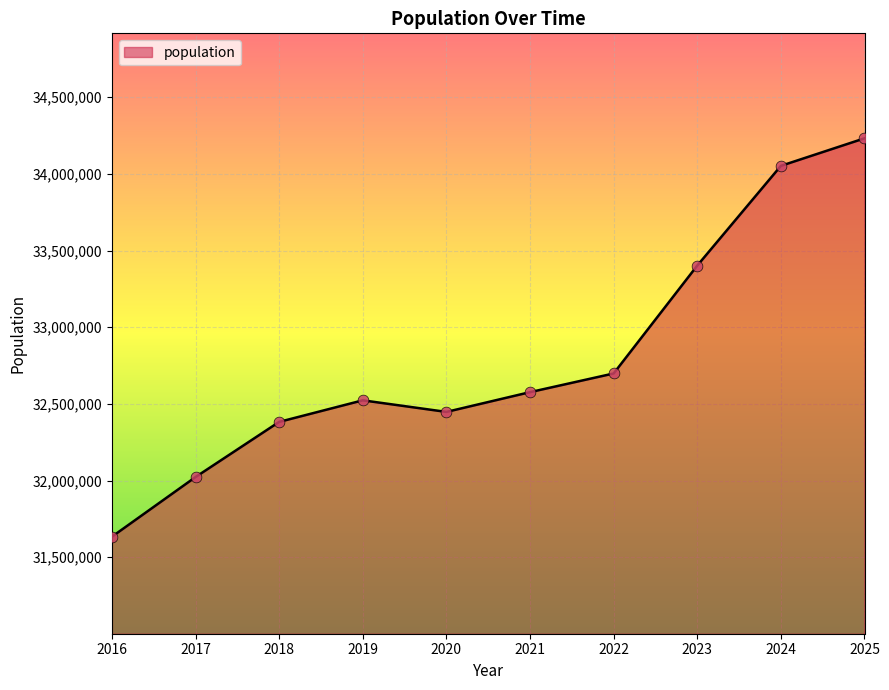

What is the change in value from 2016 to 2022?

+1064600